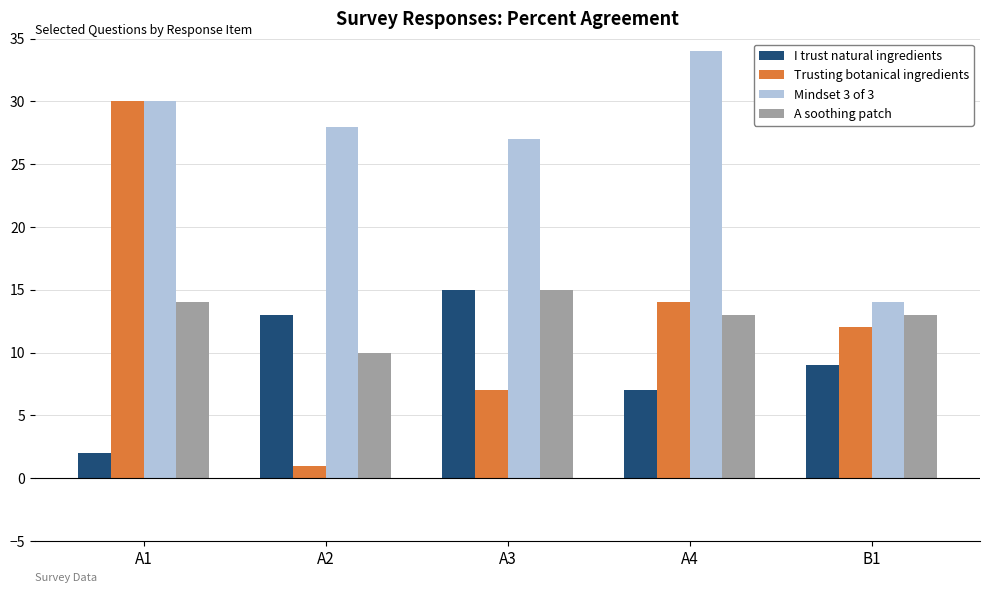

What is the total value across all series at A4?

68